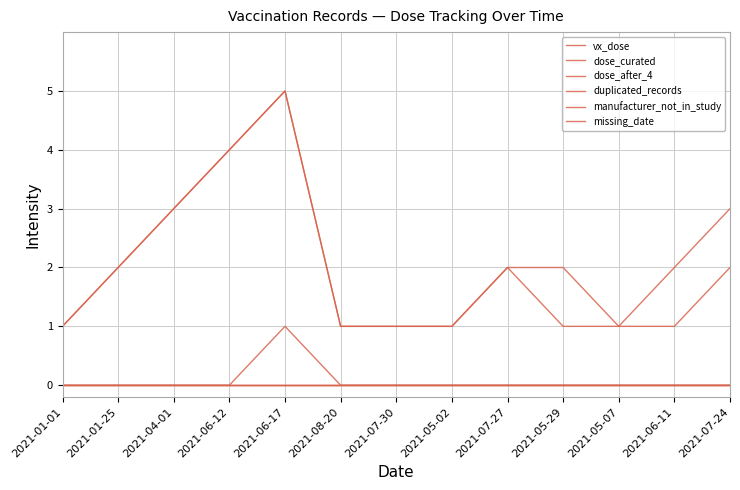

What is the total value across all series at 2021-05-07?

2